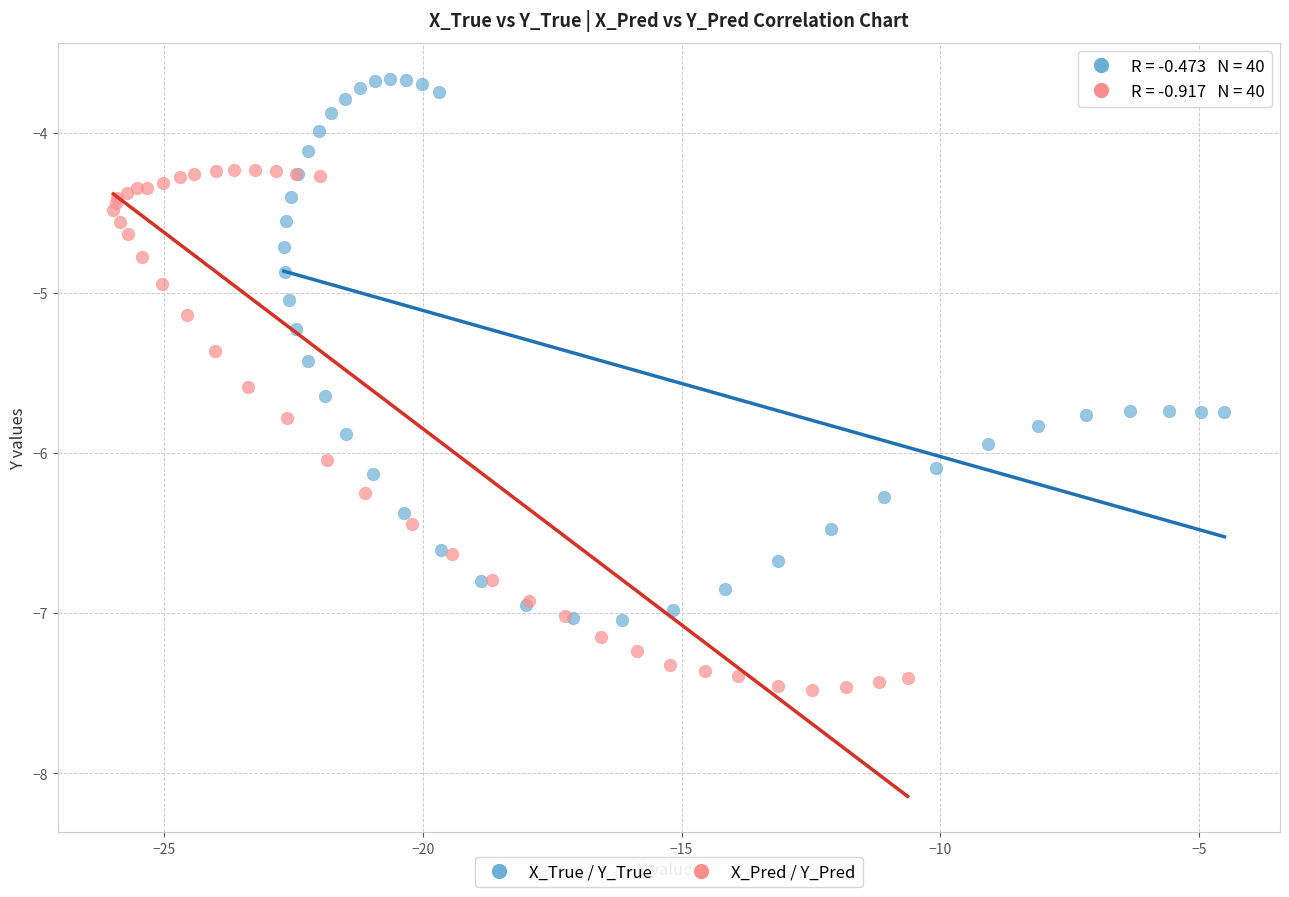

Which series reaches the minimum Y coordinate?

X_Pred / Y_Pred